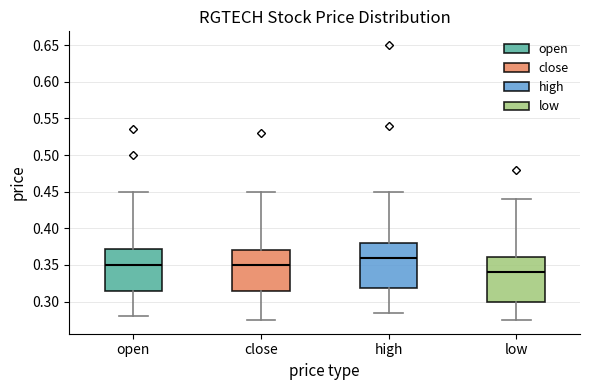

Reading left to right, transcribe this box plot: for each box, give where its median line is, the range the box spans, and where its two whiskers end, as read against the y-axis. The values are not printed on the chart, so give them approximately, as read against the axis.

open: median 0.350, box 0.315 to 0.370, whiskers 0.280 to 0.450
close: median 0.350, box 0.315 to 0.370, whiskers 0.275 to 0.450
high: median 0.360, box 0.320 to 0.380, whiskers 0.285 to 0.450
low: median 0.340, box 0.300 to 0.360, whiskers 0.275 to 0.440